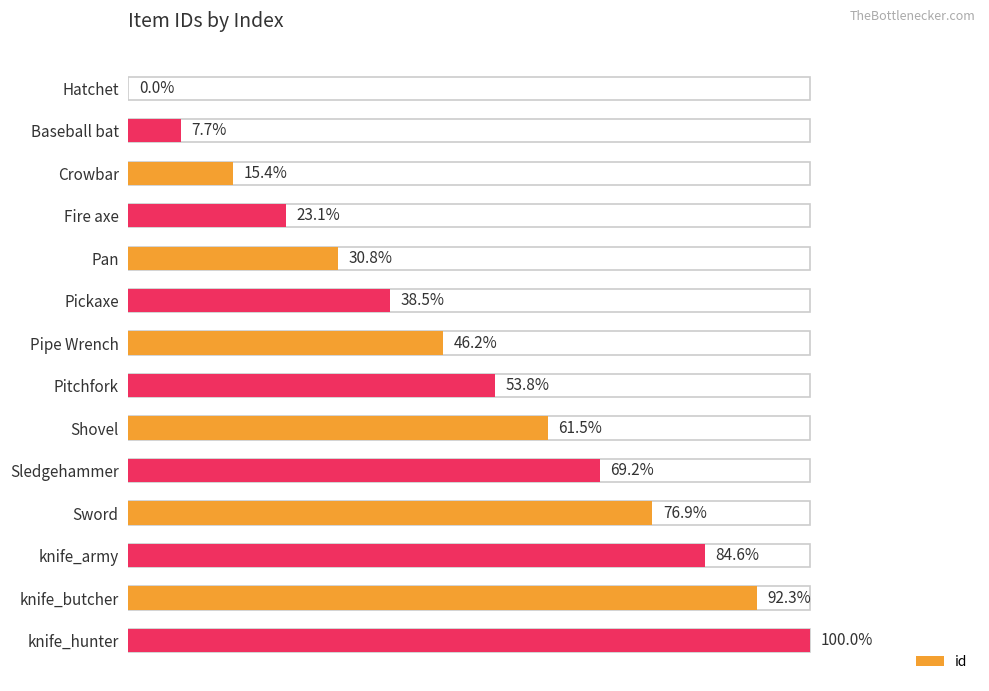

What is the sum of the values at knife_butcher and Baseball bat?

13